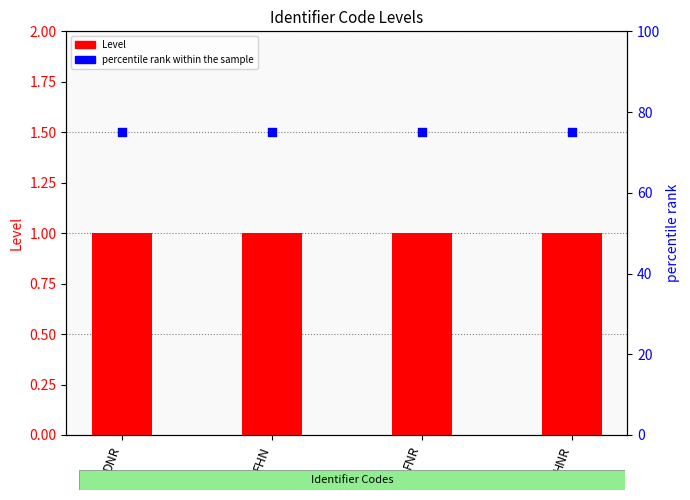

What is the total value across all series at FHN?

76